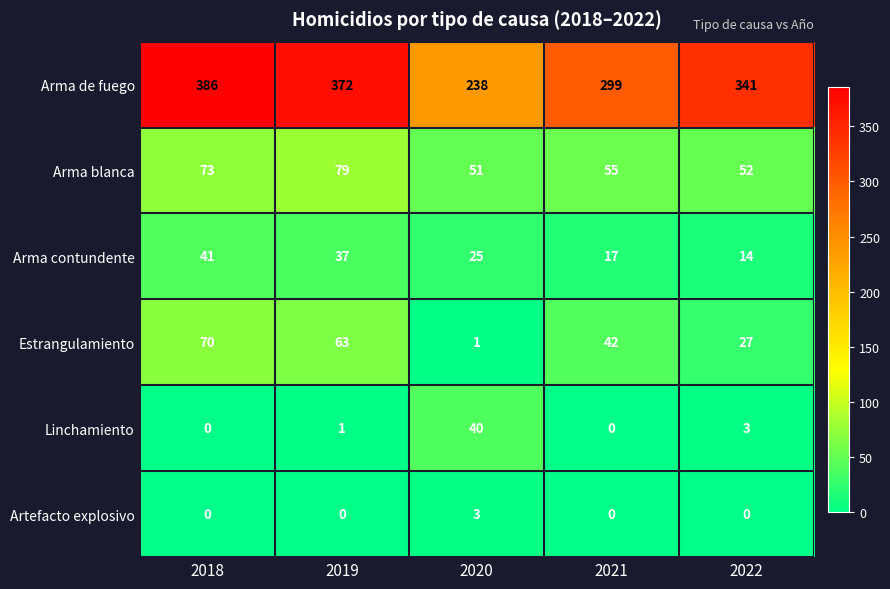

Between 2019 and 2020, which series saw the biggest shift?

Arma de fuego